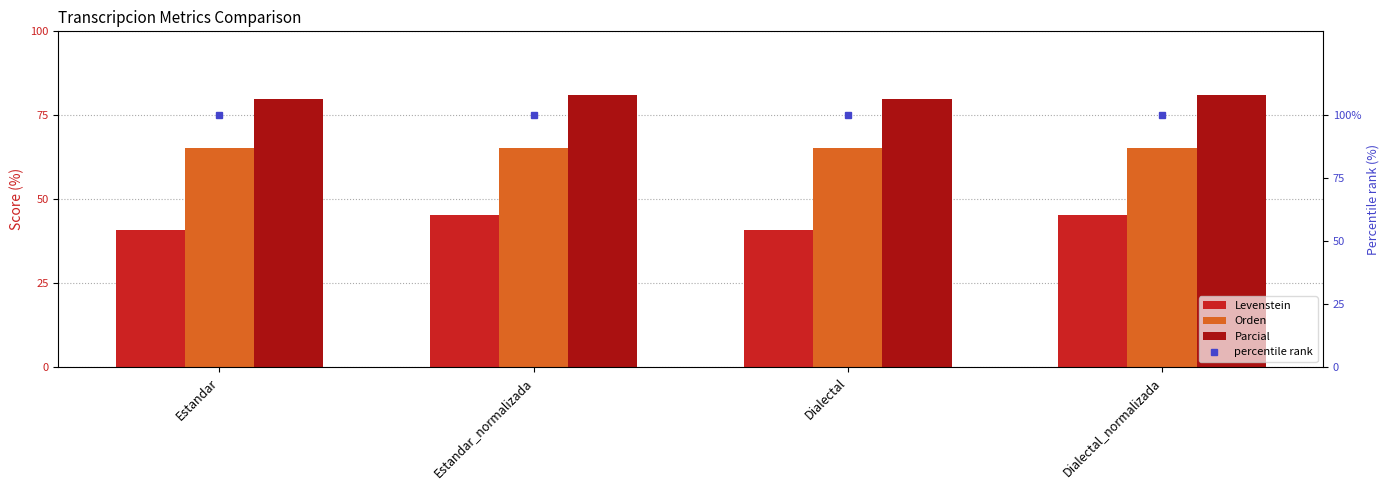

What are all the series names shown in the legend?

Levenstein, Orden, Parcial, percentile rank